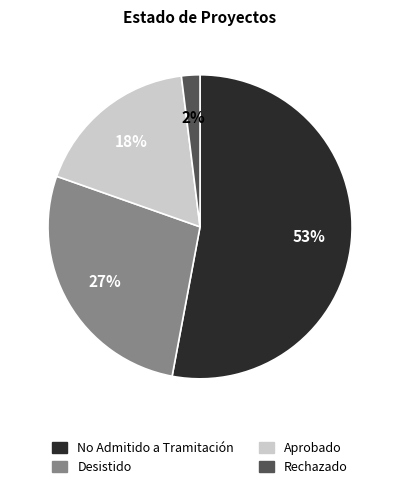

Does any single category account for the majority?

Yes